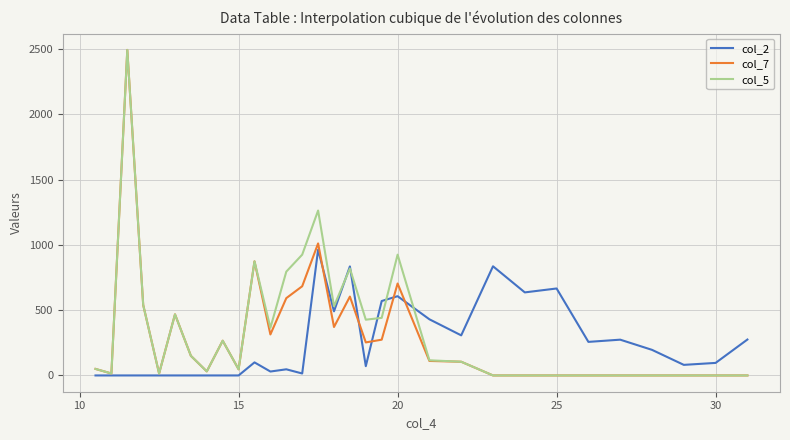

What is the greatest value displayed?

2493